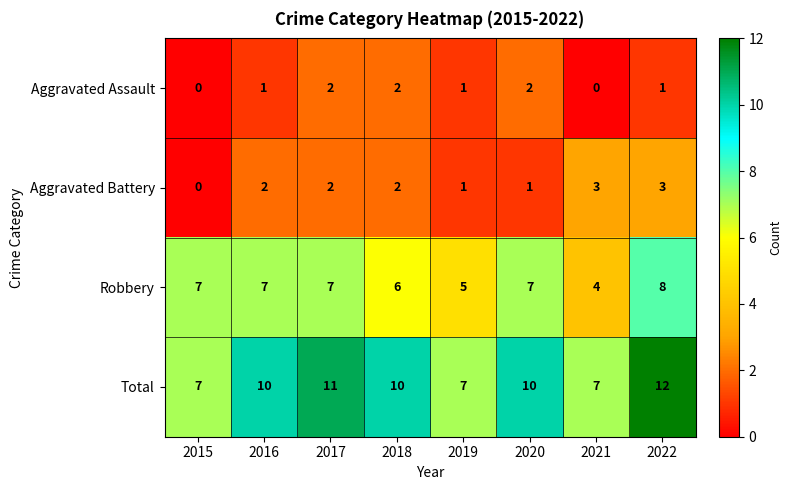

What is the average value of the Total series?

9